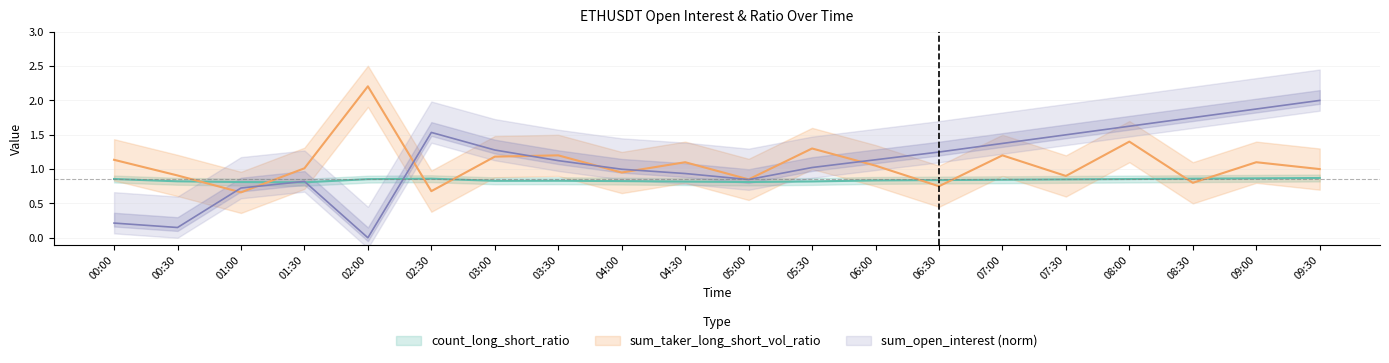

At how many categories does at least one series exceed 0?

20